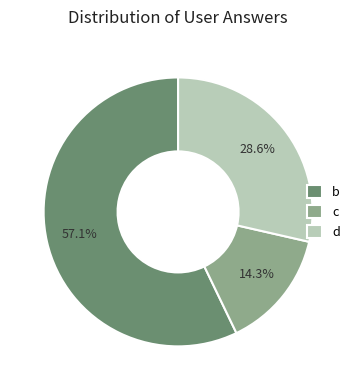

To the nearest percent, what percentage of the pie is b?

57%